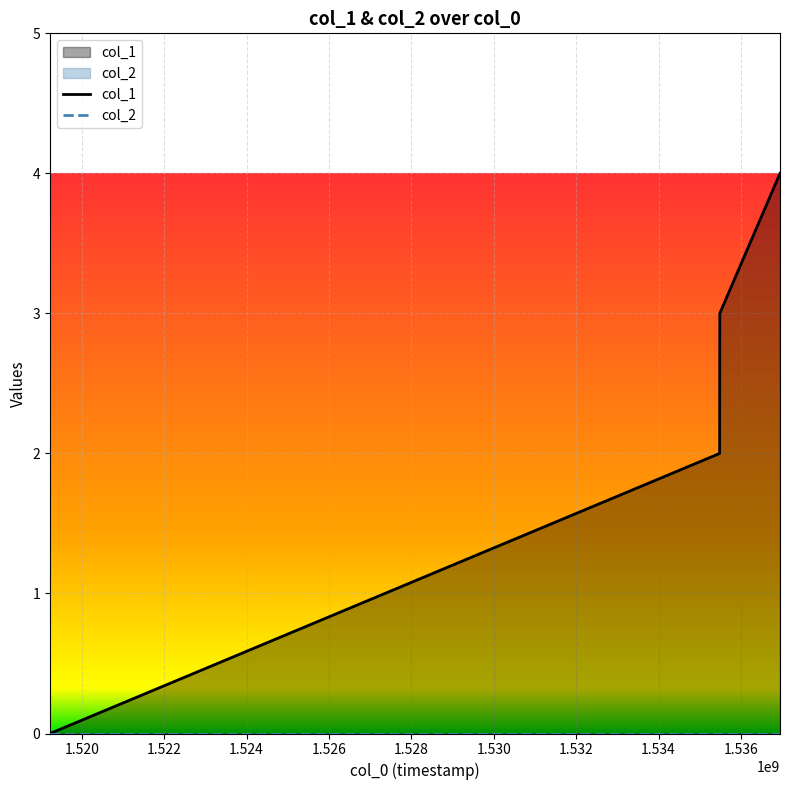

How many positive values are there?

3